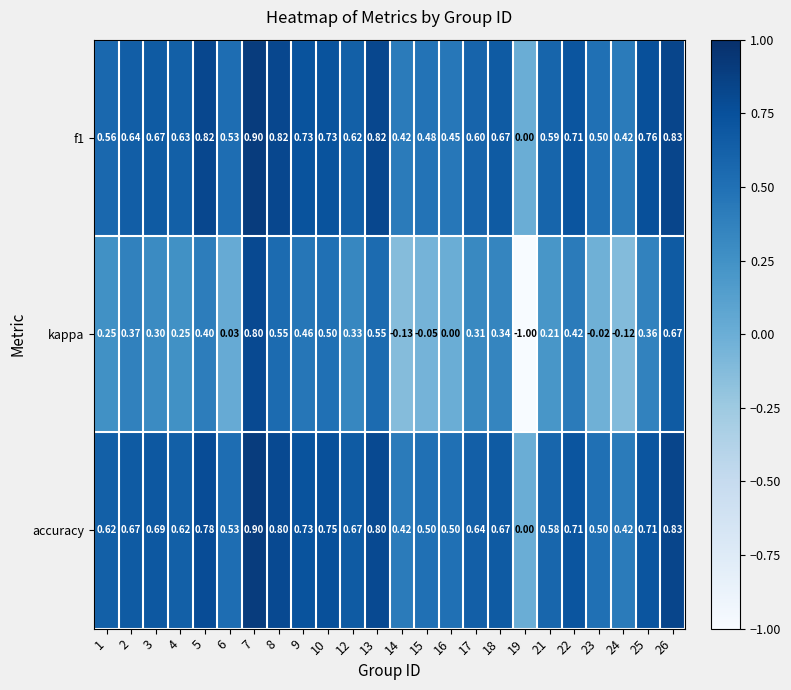

Is the value of accuracy at 9 greater than the value of f1 at 7?

No